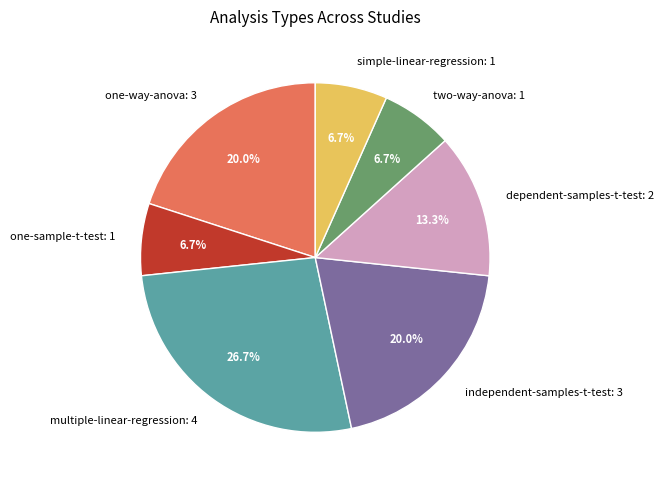

What is the total percentage of two-way-anova and dependent-samples-t-test?

20.0%